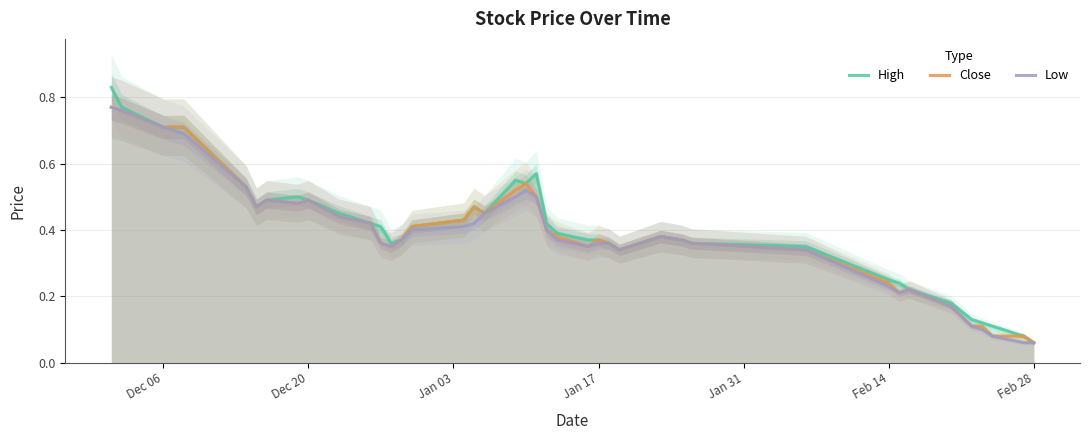

True or false: Low and High intersect in this chart.

False